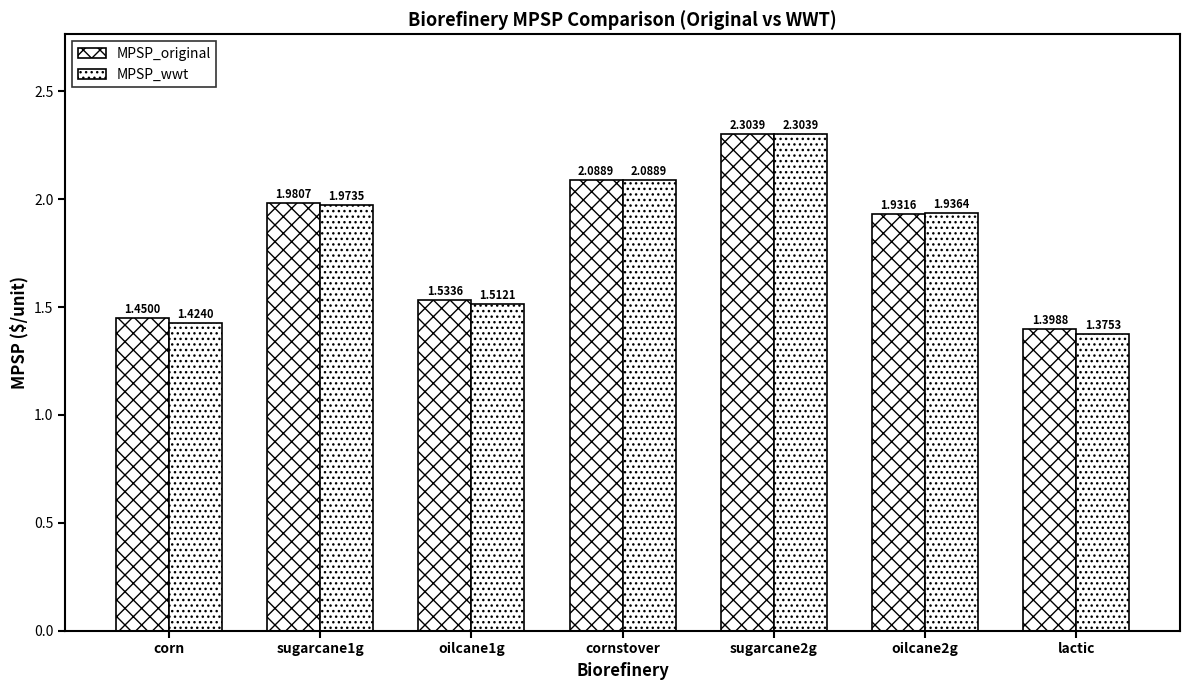

What is the difference between the MPSP_wwt values at oilcane2g and cornstover?

0.2